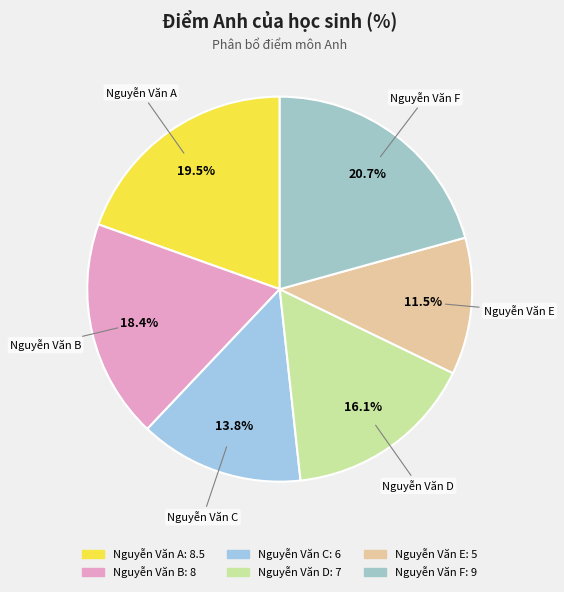

How many segments does this pie chart have?

6